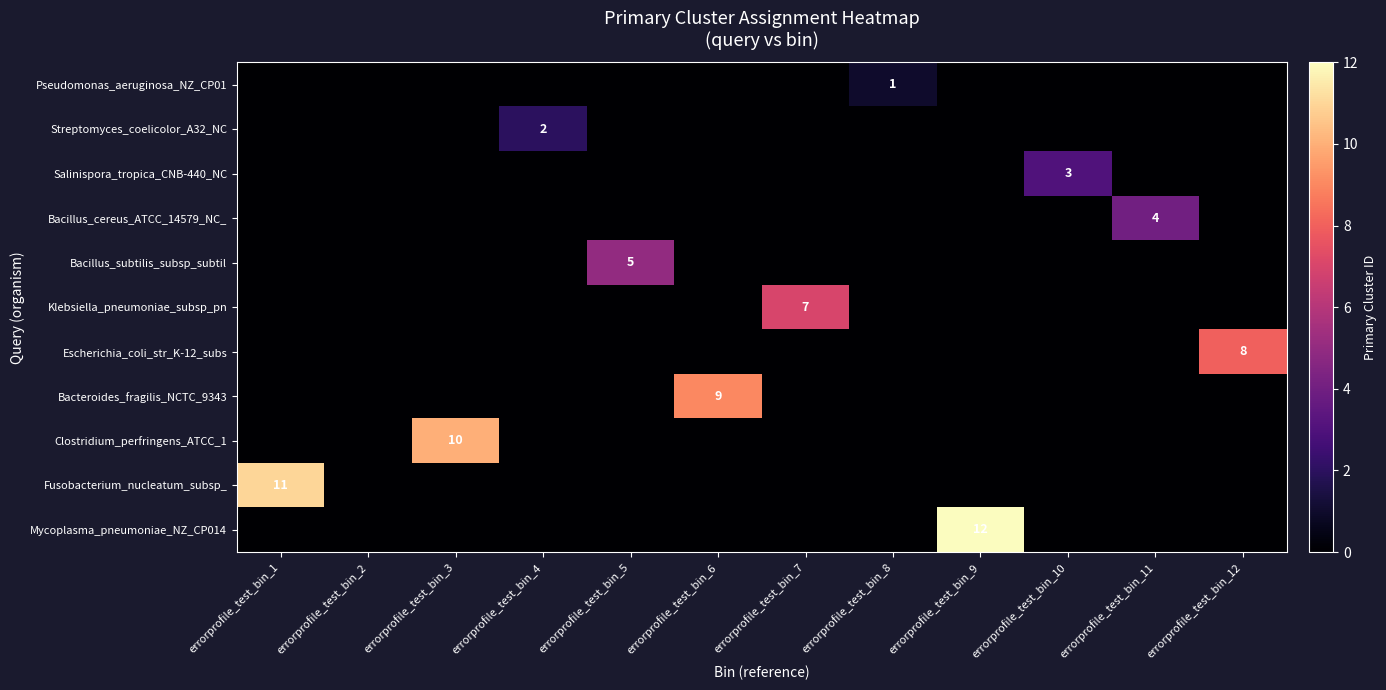

The Clostridium_perfringens_ATCC_1 series shows 0 at errorprofile_test_bin_8. True or false?

True